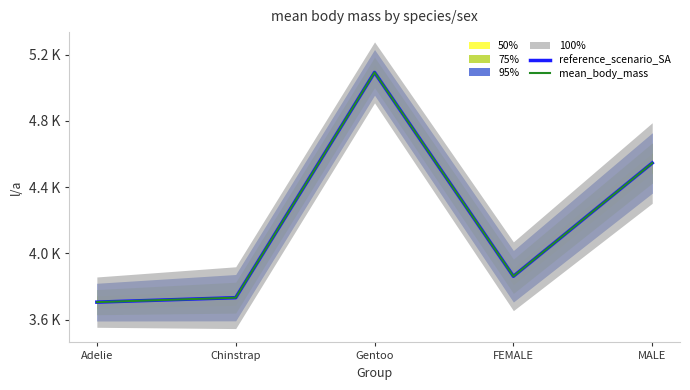

What value does the reference_scenario_SA series have at FEMALE?

3862.3